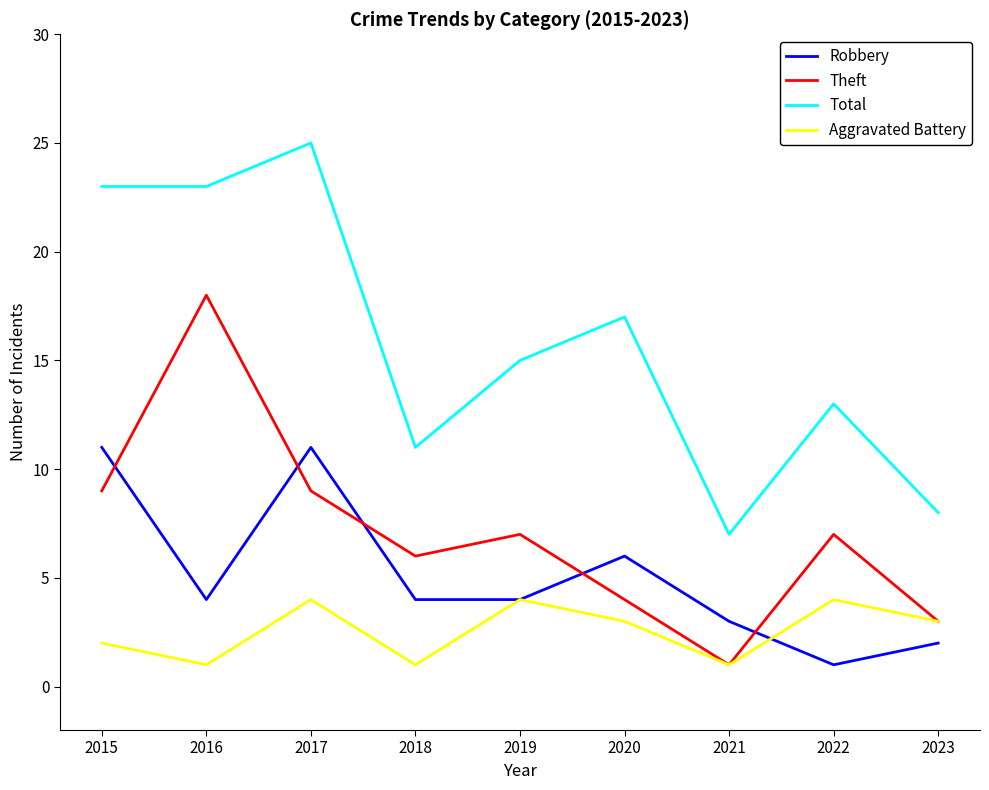

Is it true that Robbery equals 3 at 2021?

True